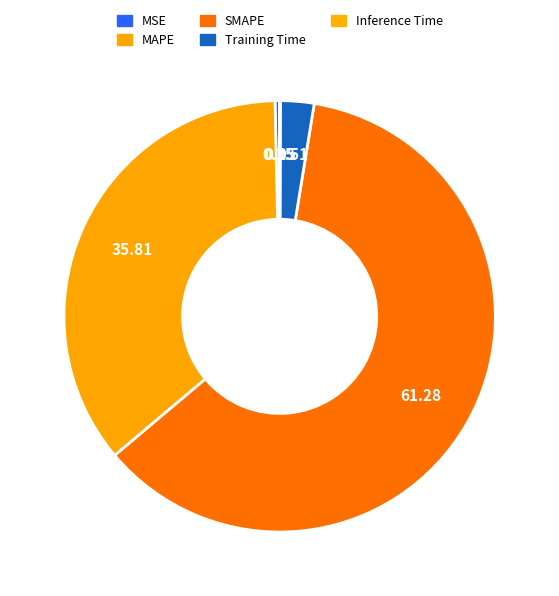

True or false: MSE accounts for 0% of the total.

True